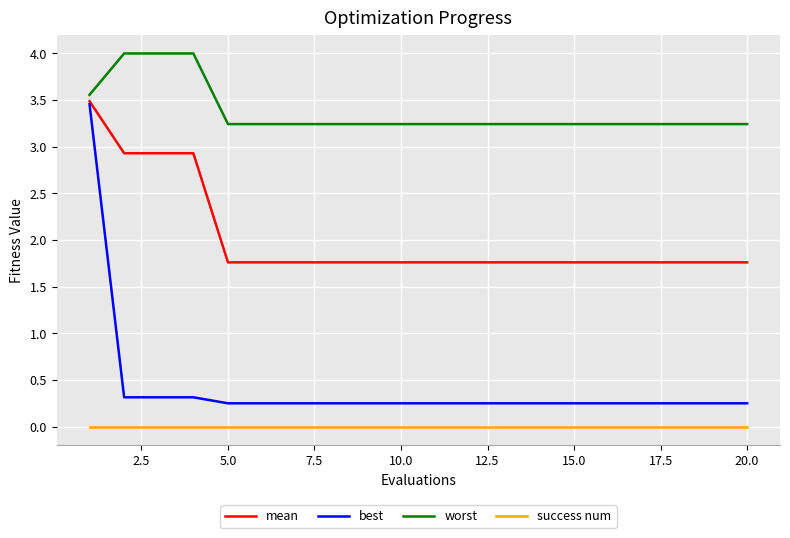

Which series has the largest range (max minus min)?

best